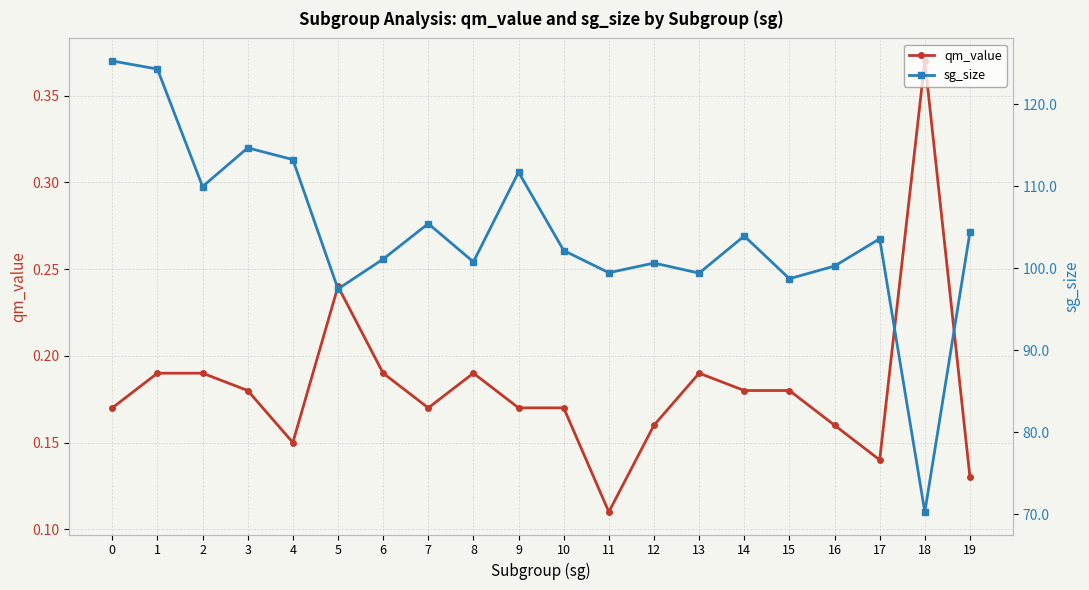

What is the sum of the qm_value values at 12 and 3?

0.3